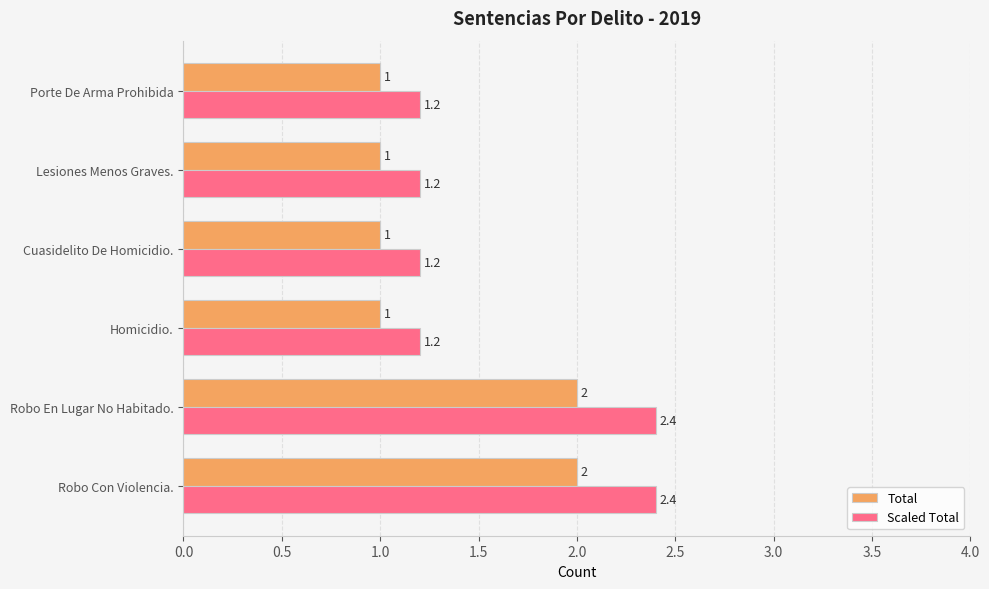

What is the difference between the maximum and minimum values in the Total series?

1.0